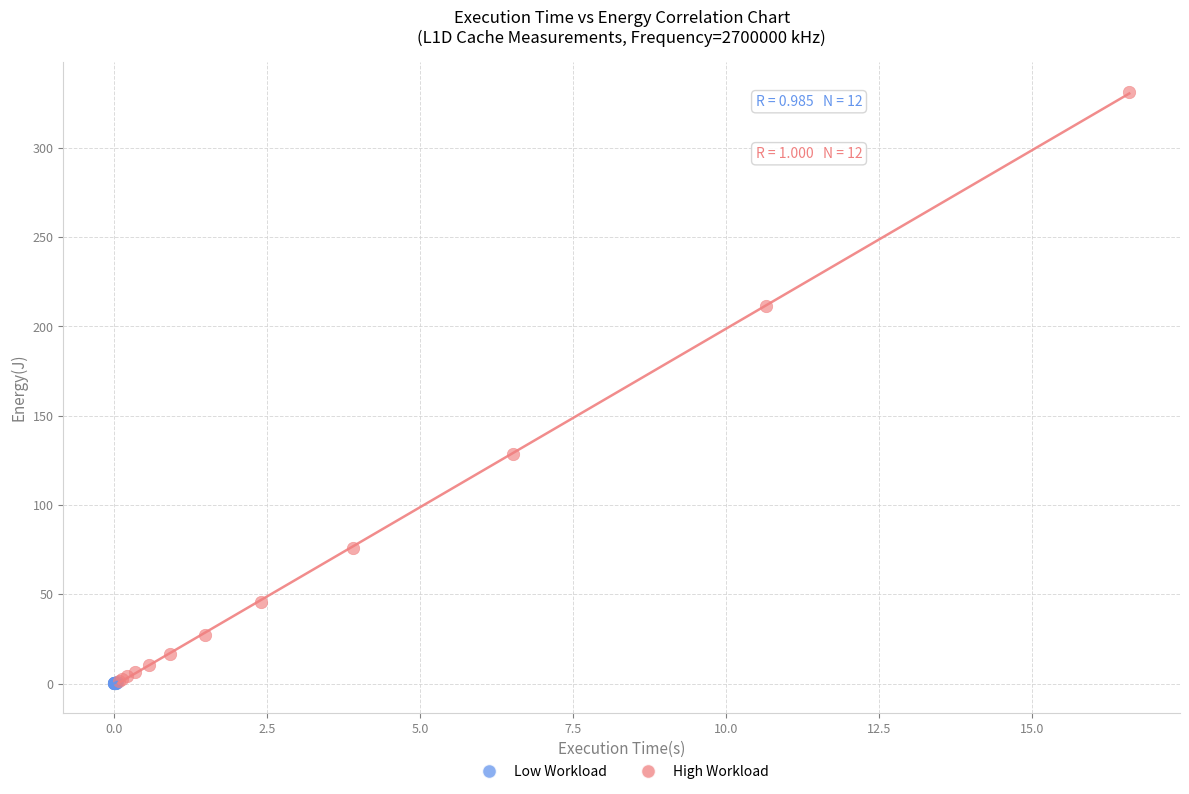

What are all the series names shown in the legend?

Low Workload, High Workload